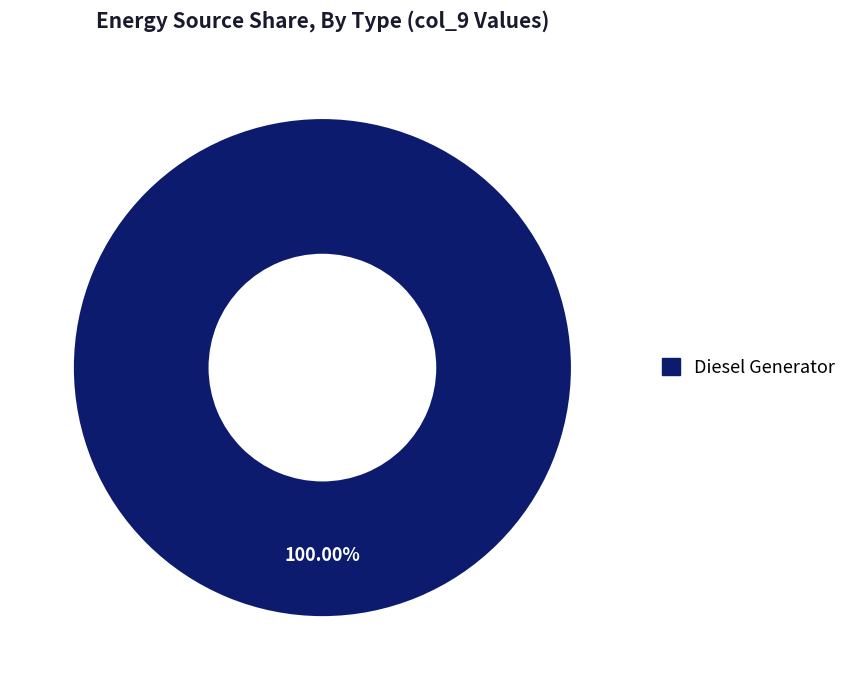

Is there a majority slice in this chart?

Yes